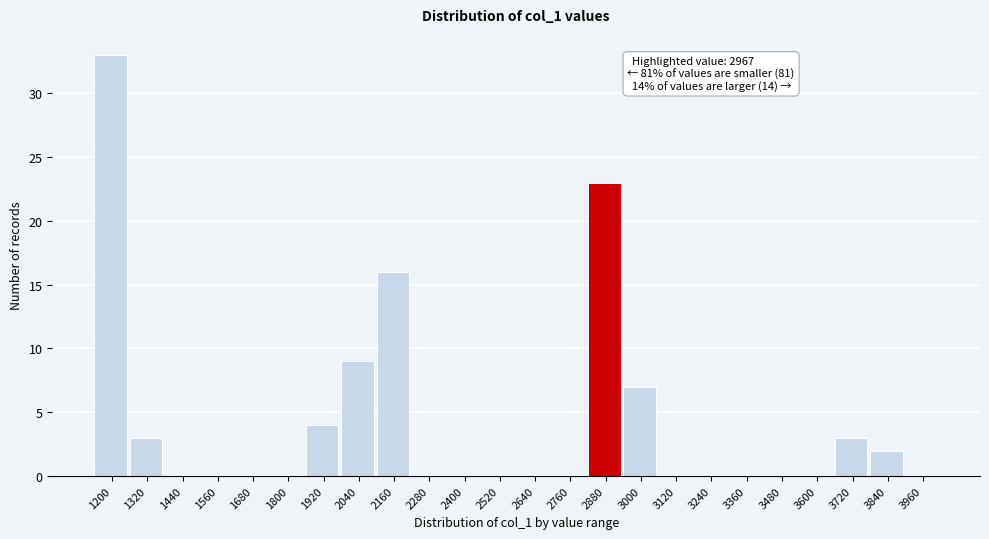

Reading left to right, transcribe all the data shown in this chart.

1200=33	1320=3	1440=0	1560=0	1680=0	1800=0	1920=4	2040=9	2160=16	2280=0	2400=0	2520=0	2640=0	2760=0	2880=23	3000=7	3120=0	3240=0	3360=0	3480=0	3600=0	3720=3	3840=2	3960=0